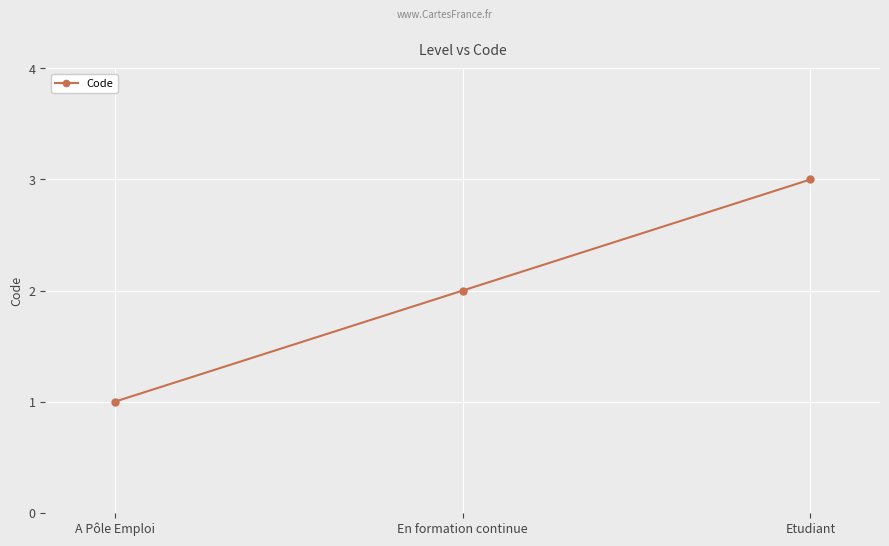

What is the maximum value shown in the chart?

3